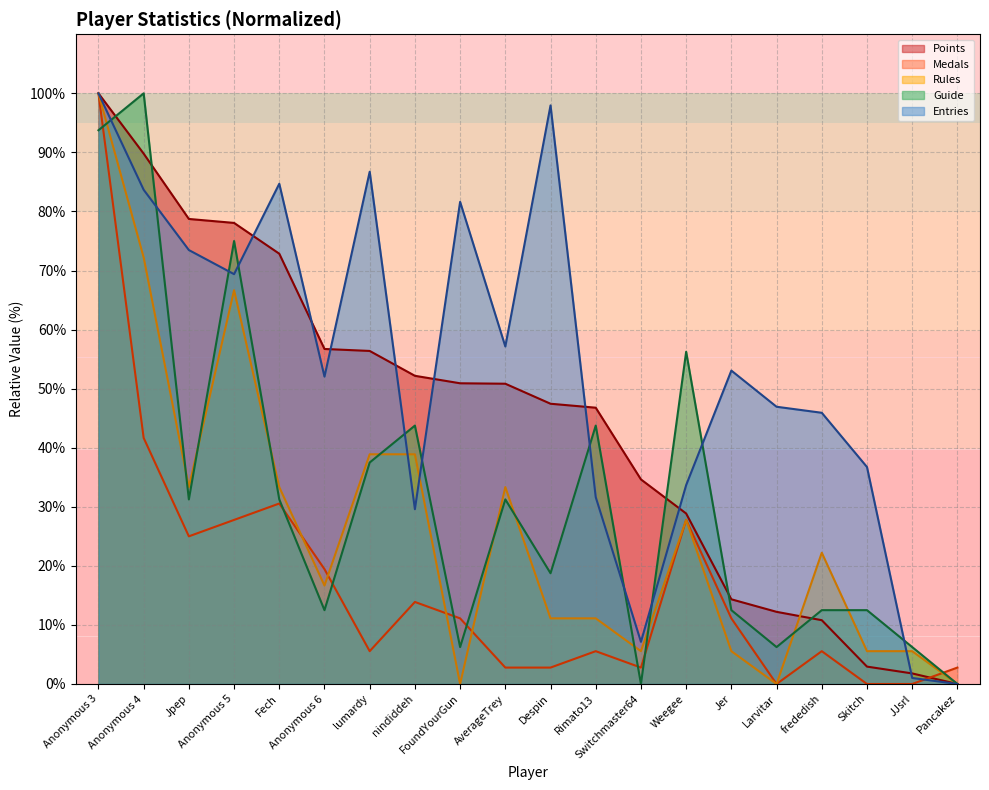

In Rules, how many points are higher than both neighbors (excluding endpoints)?

4